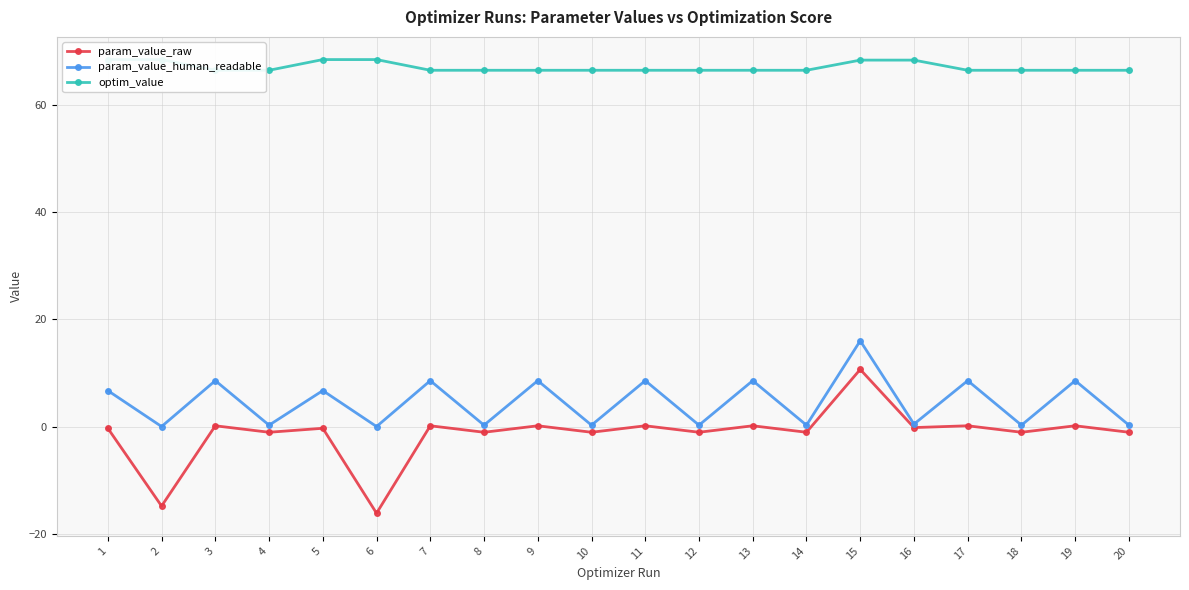

How many optim_value values are between 66 and 68?

14